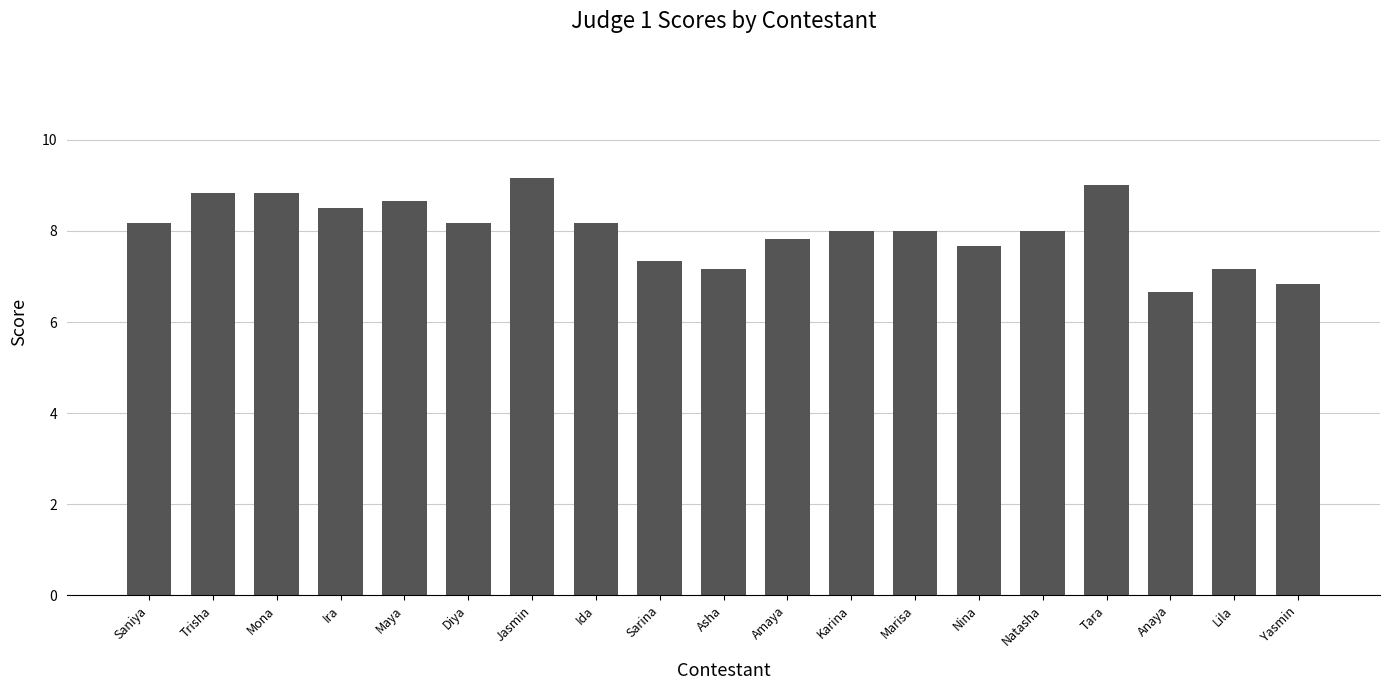

What is the value of the 19th bar from the left?

6.8